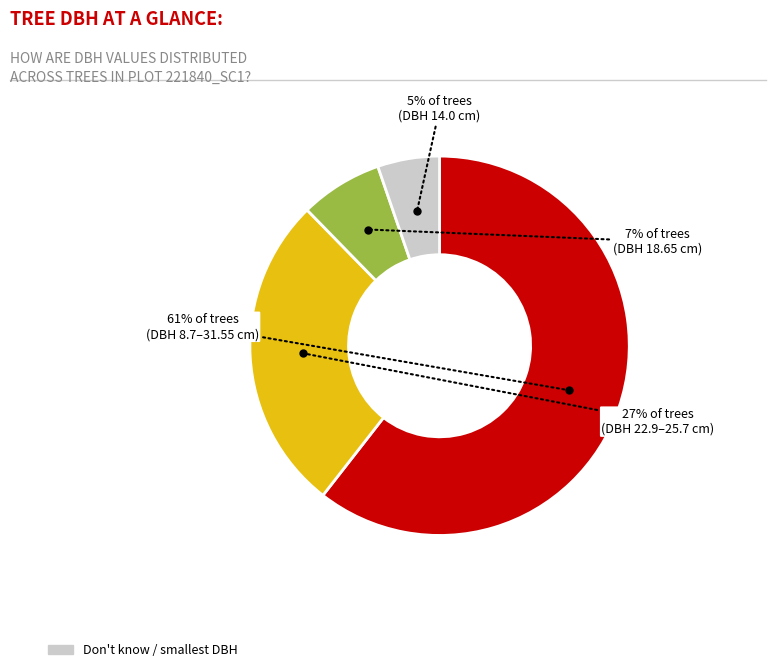

Is there a majority slice in this chart?

Yes